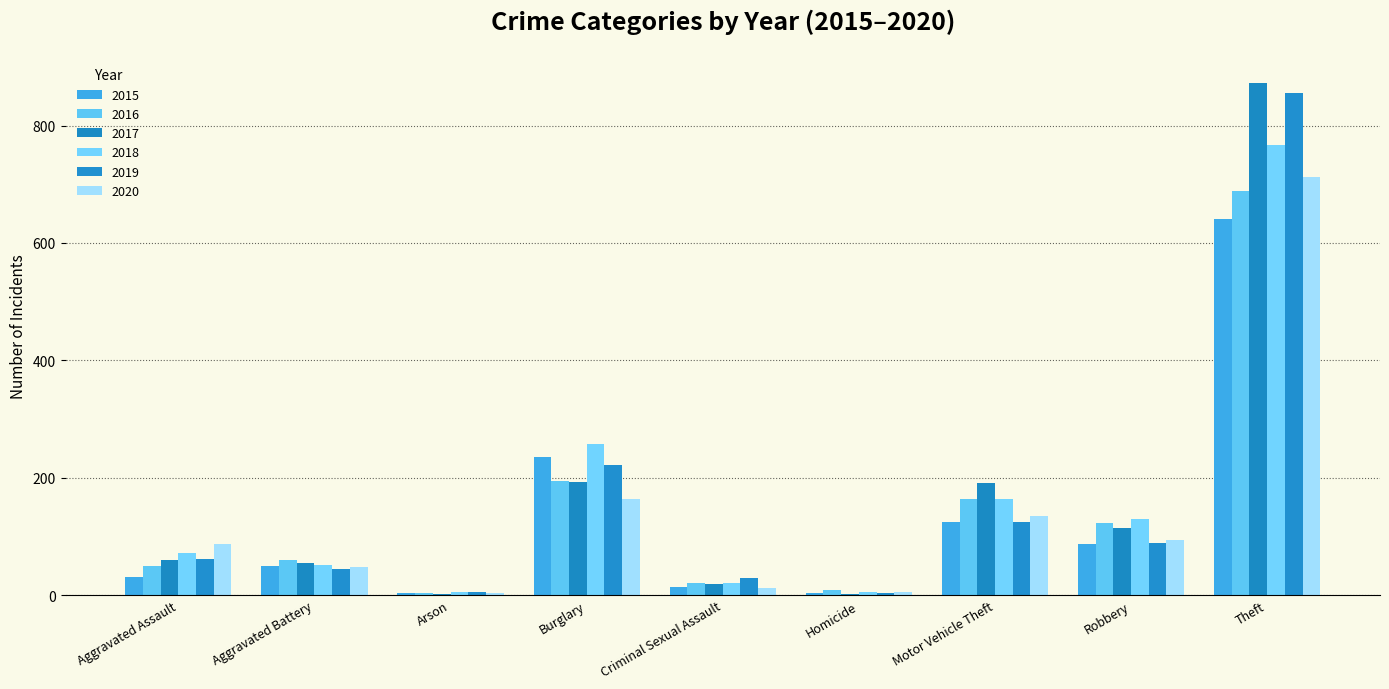

How many groups of bars are there?

9